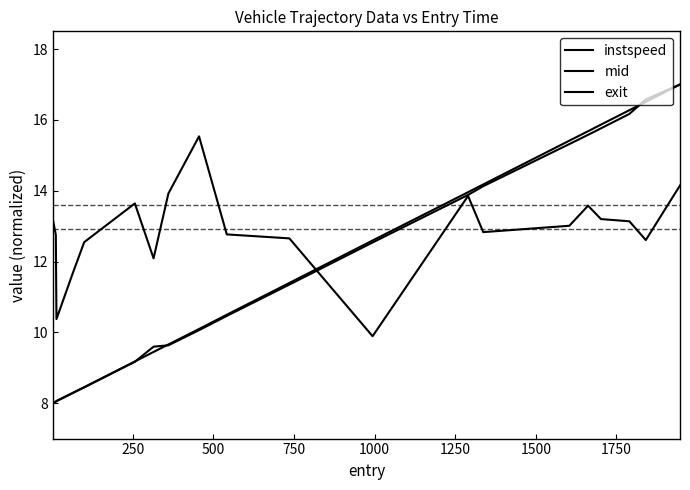

Does the chart have visible grid lines?

No